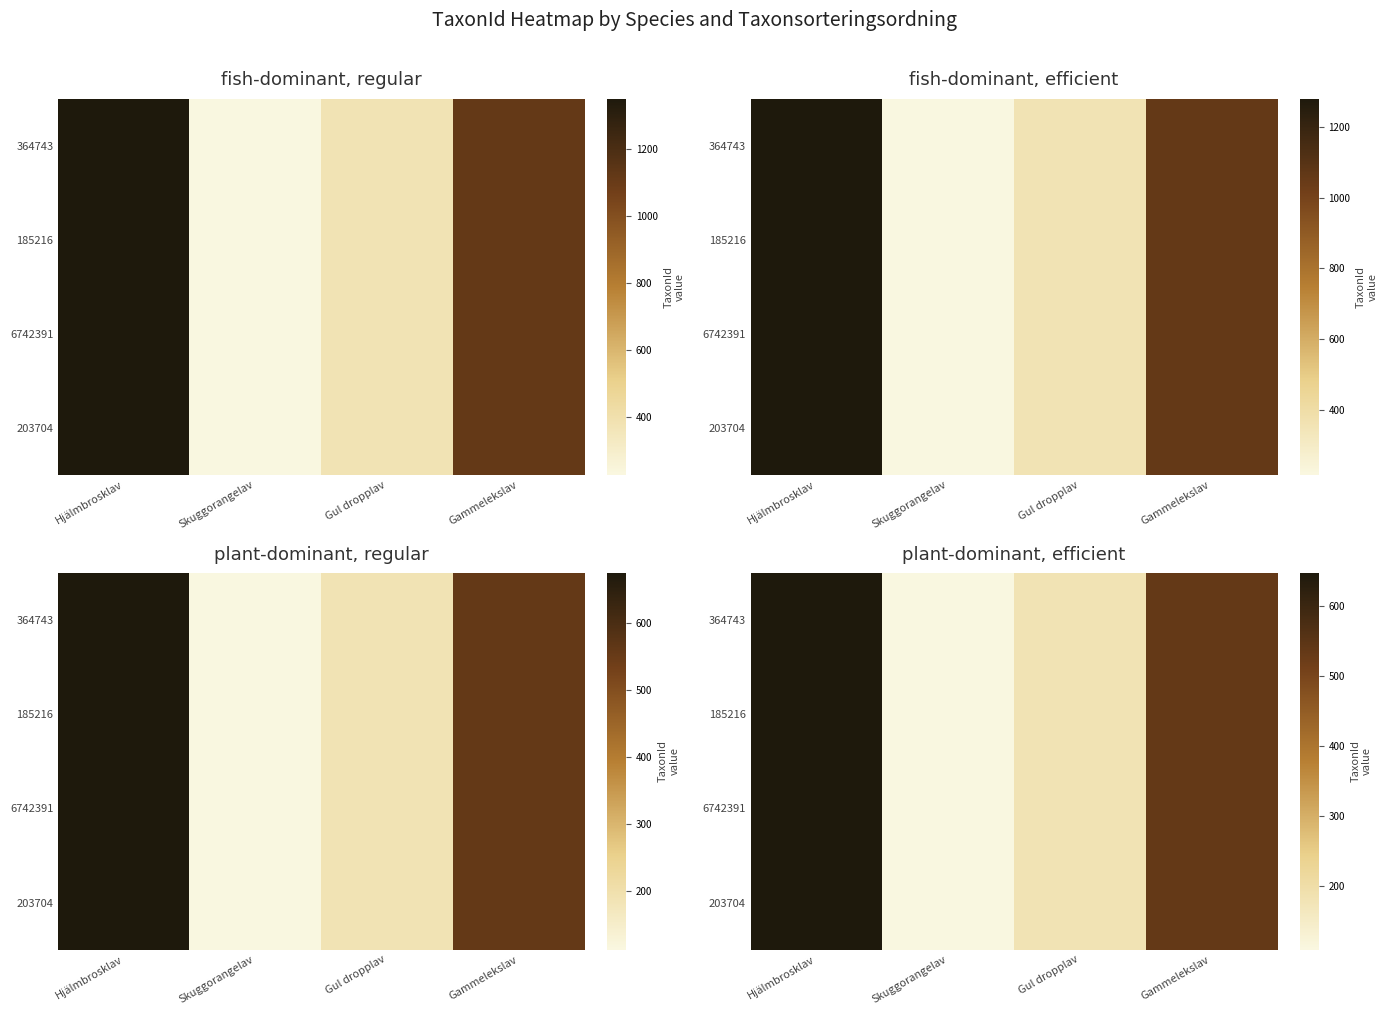

At which label does 185216 reach its peak?

Hjälmbrosklav